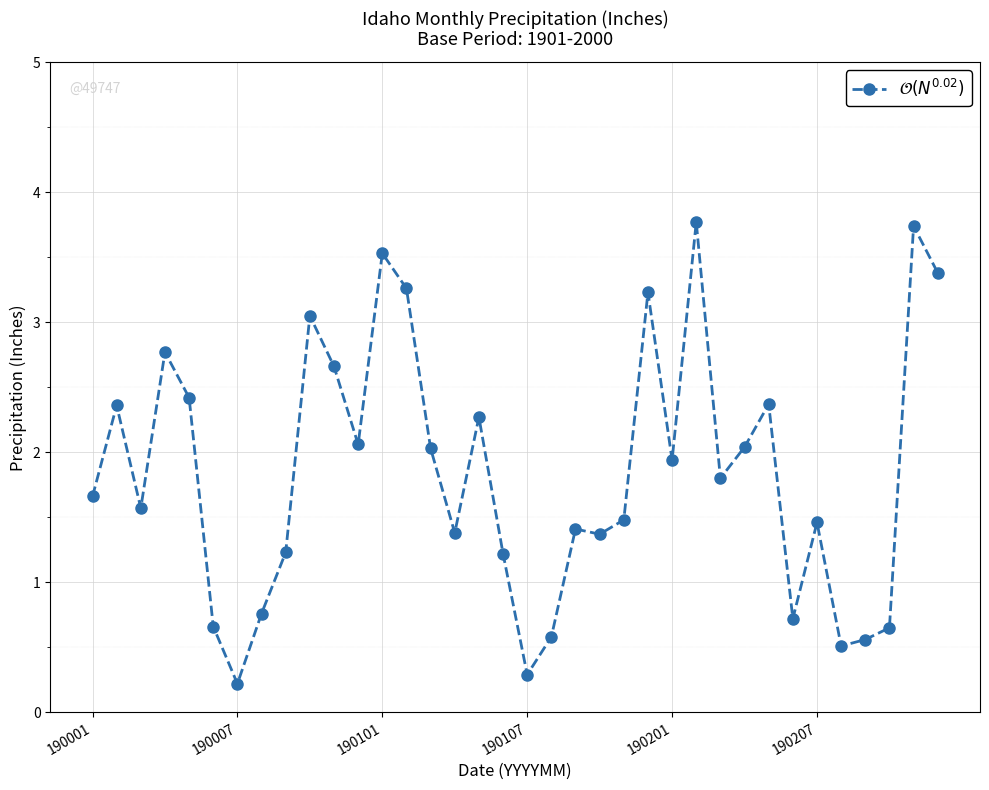

What is the greatest value displayed?

3.8